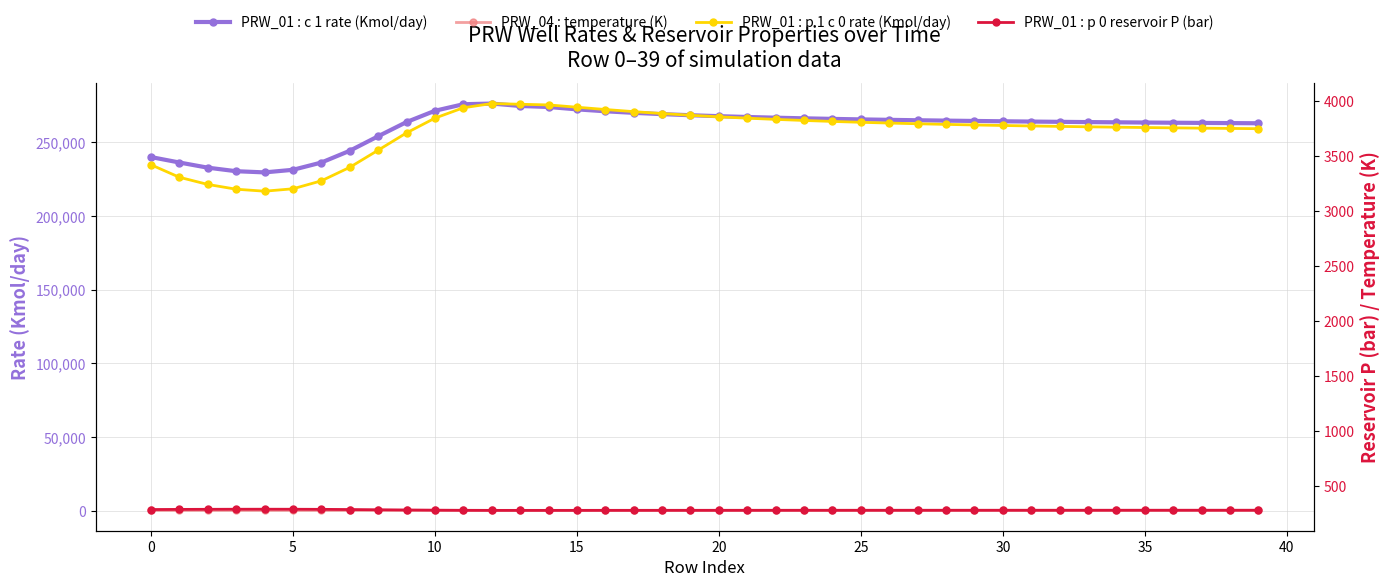

How many data points in PRW_01 : p 1 c 0 rate (Kmol/day) are less than 3782?

20